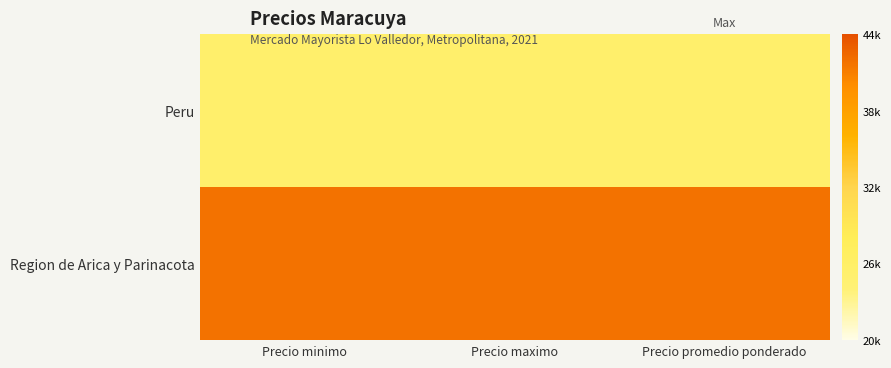

Rank the series by their maximum value, from lowest to highest.

Peru, Region de Arica y Parinacota